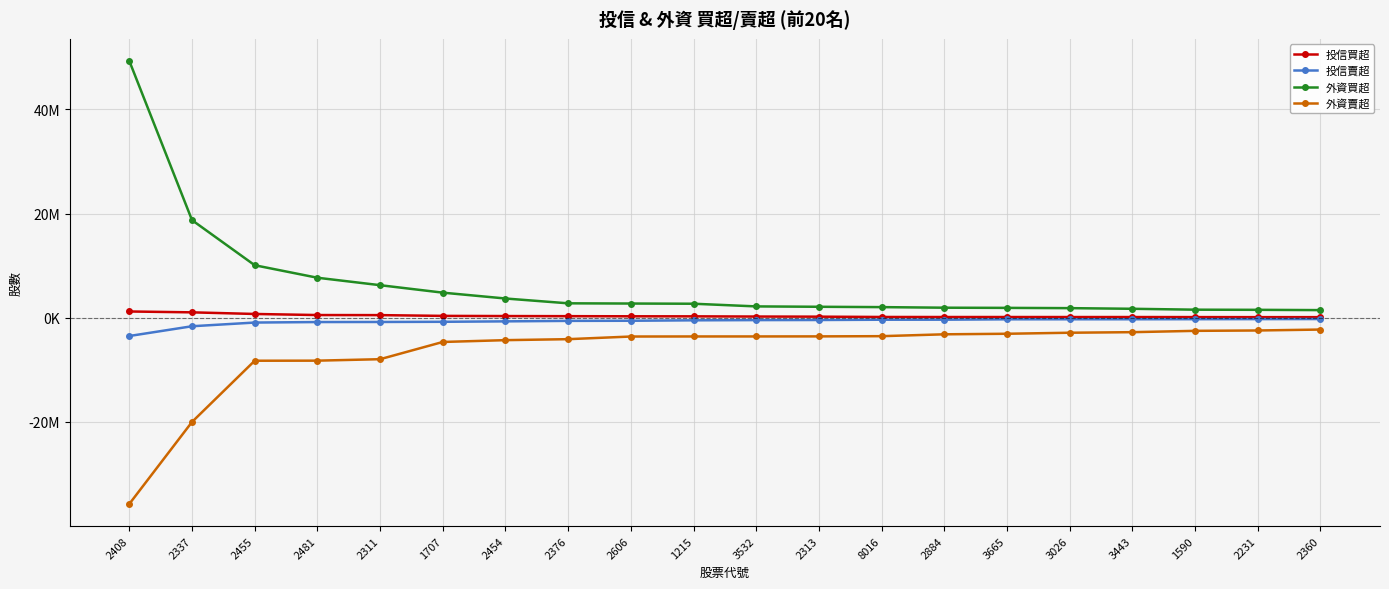

What is the difference between the maximum and minimum values in the 投信買超 series?

1089000